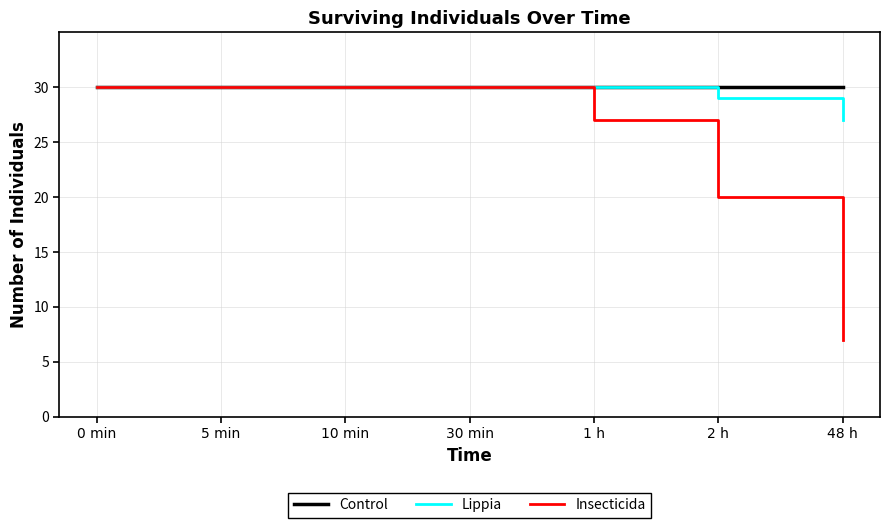

Is the value of Insecticida at 48 h greater than the value of Lippia at 10 min?

No